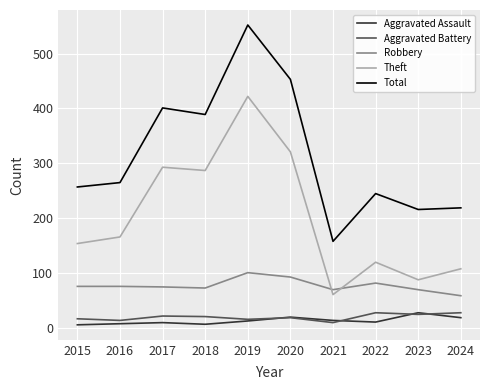

What is the highest value of the Aggravated Assault series?

28